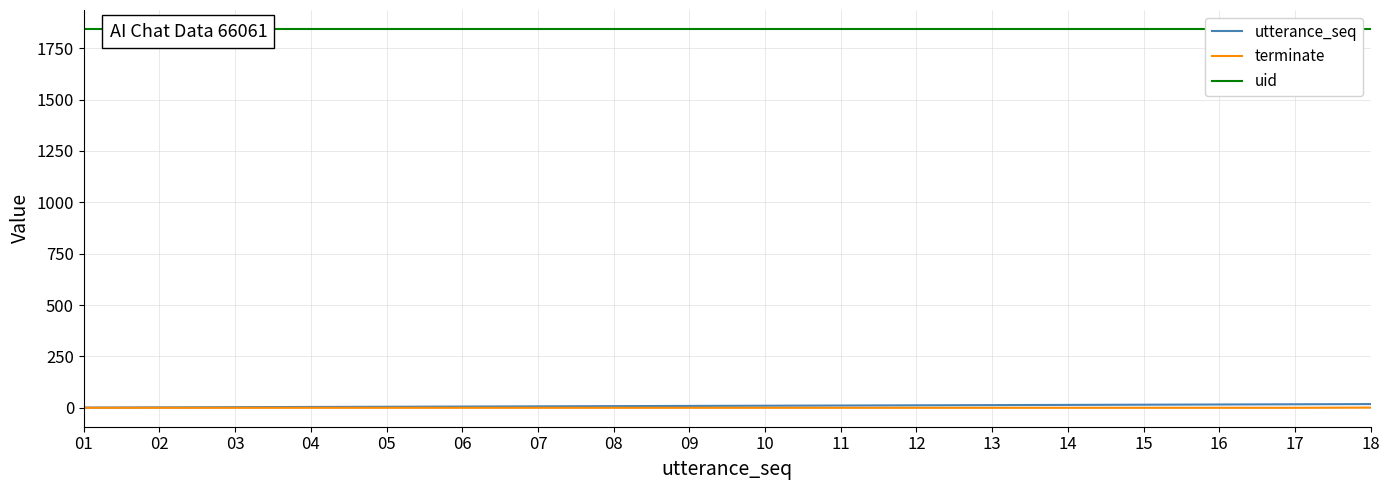

True or false: utterance_seq and uid cross at least once.

False